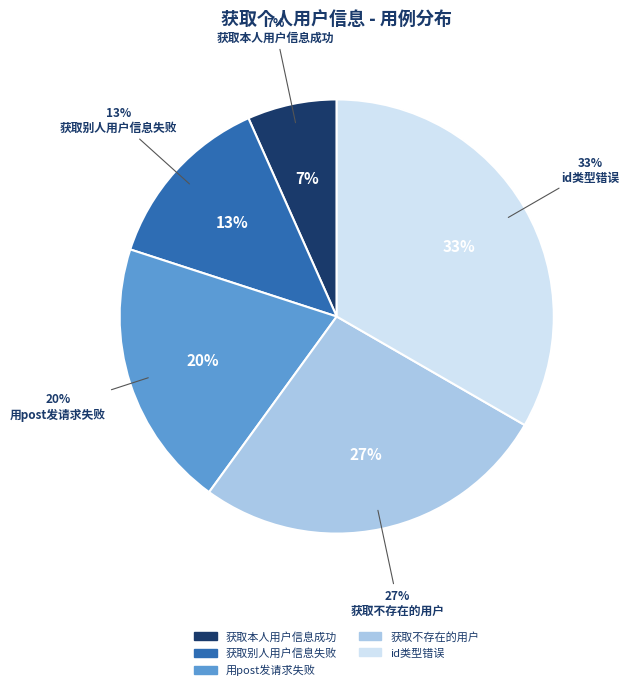

What percentage is NOT represented by id类型错误?

66.7%